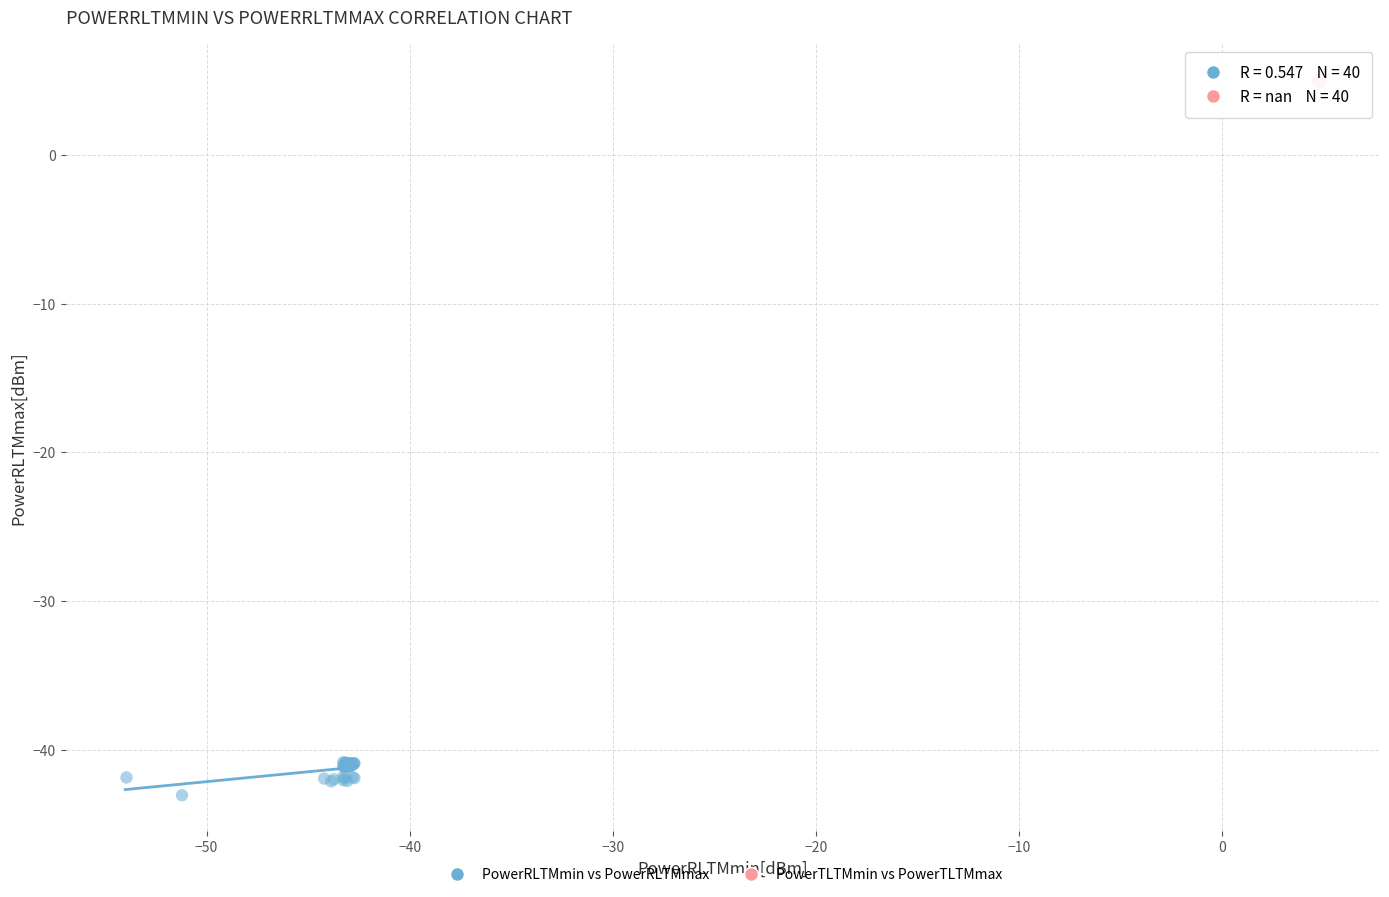

What are all the series names shown in the legend?

PowerRLTMmin vs PowerRLTMmax, PowerTLTMmin vs PowerTLTMmax